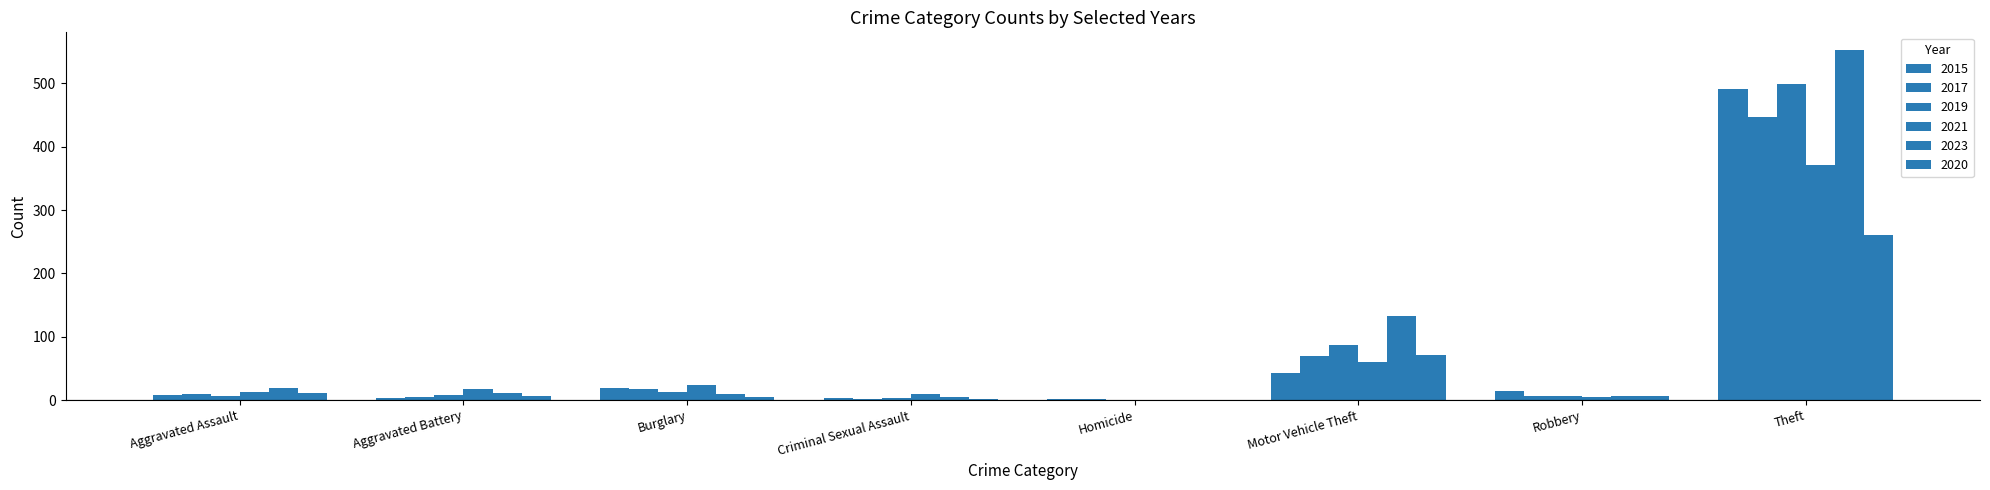

Which series has the largest range (max minus min)?

2023